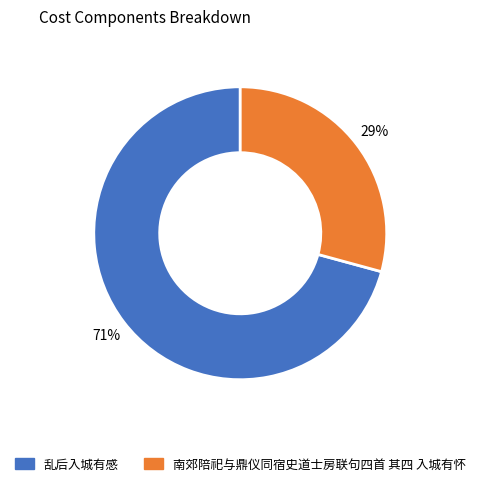

To the nearest percent, what percentage of the pie is 乱后入城有感?

71%